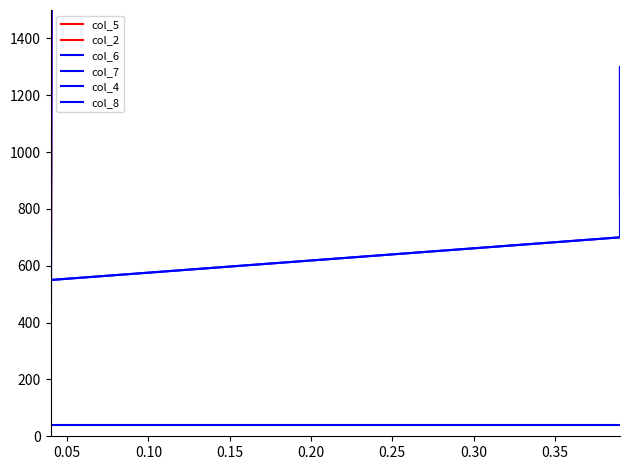

How many lines are shown in the chart?

6